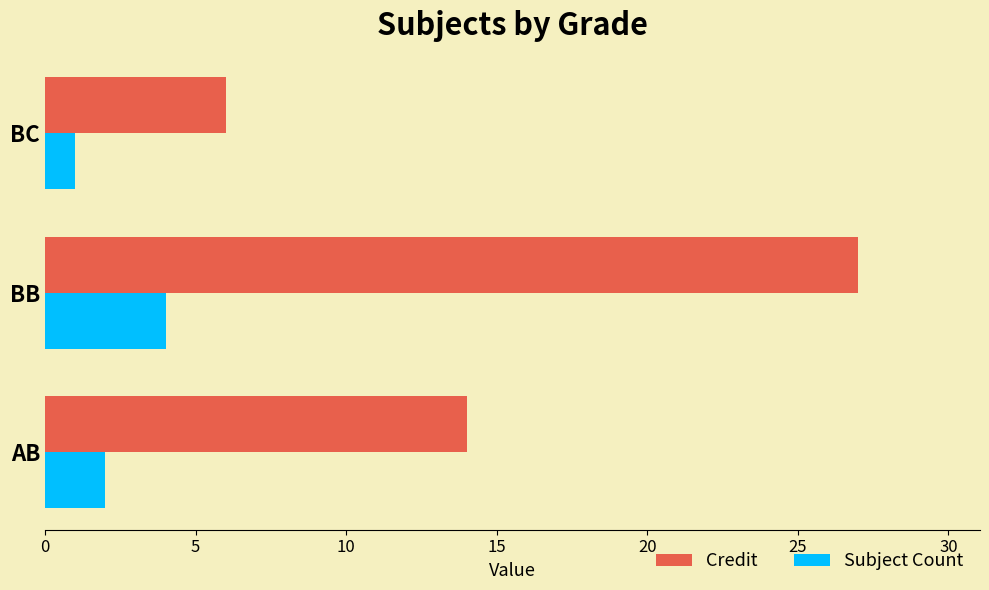

At which label is Credit closest to 16?

AB